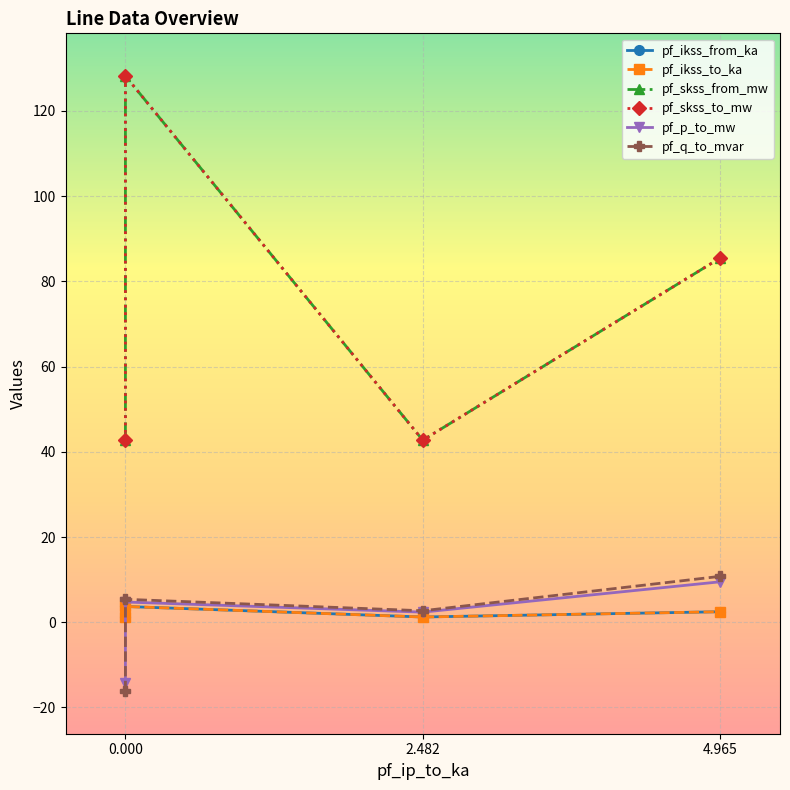

What are all the series names shown in the legend?

pf_ikss_from_ka, pf_ikss_to_ka, pf_skss_from_mw, pf_skss_to_mw, pf_p_to_mw, pf_q_to_mvar